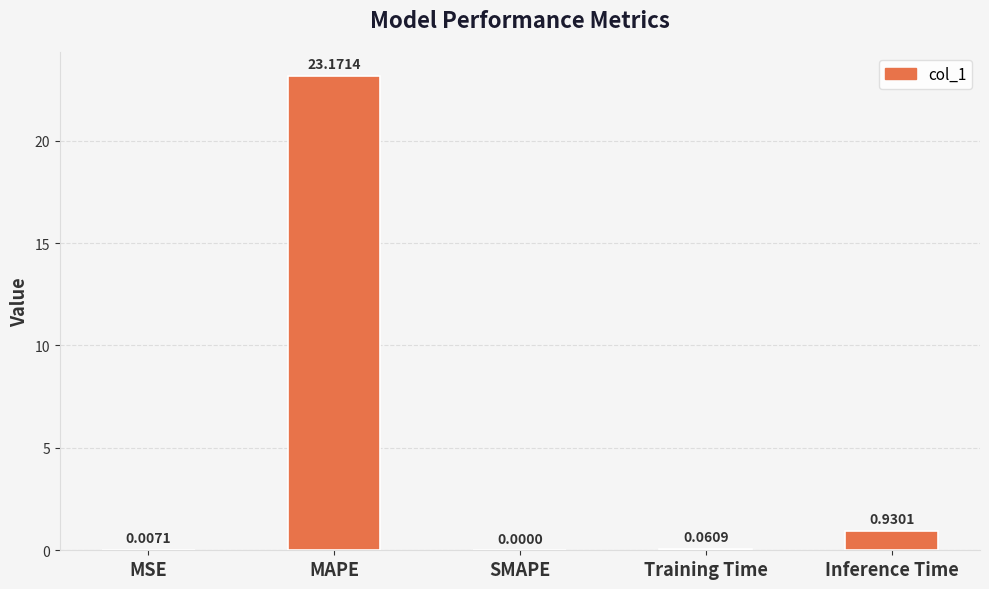

What is the sum of the values at Inference Time and MAPE?

24.1